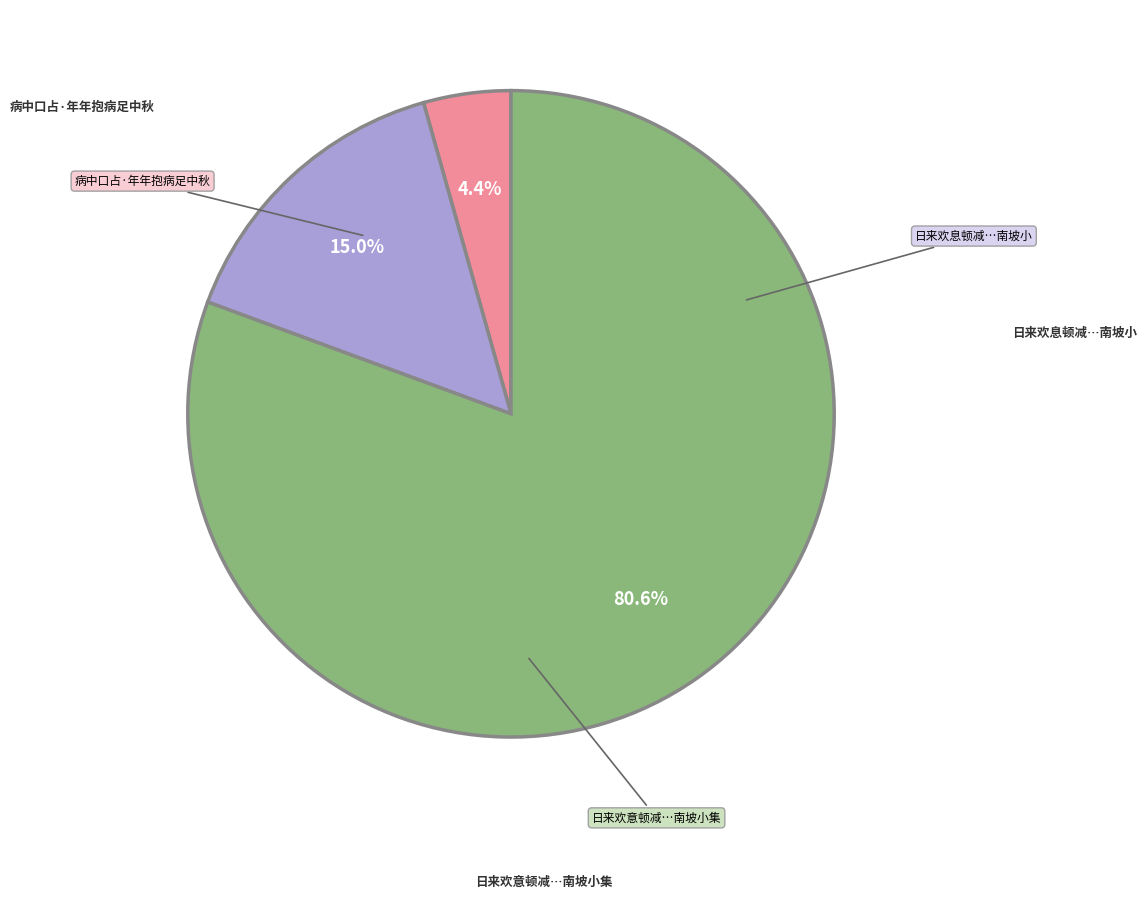

Is there a majority slice in this chart?

Yes